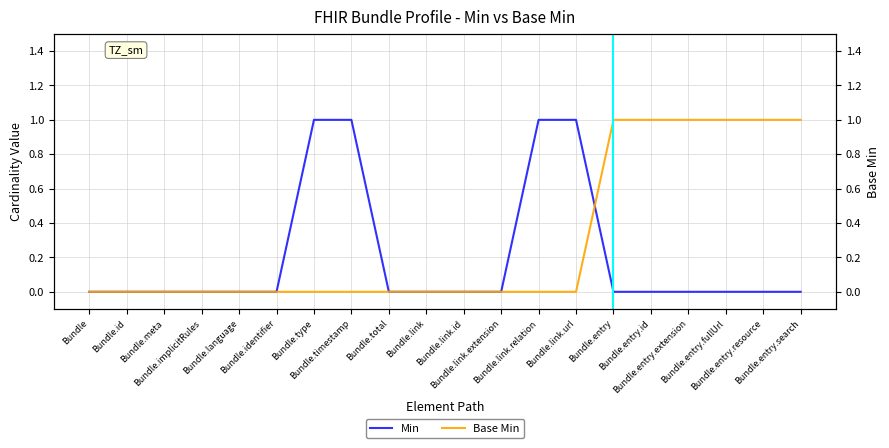

True or false: Base Min has more than 0 points higher than both neighbors.

False